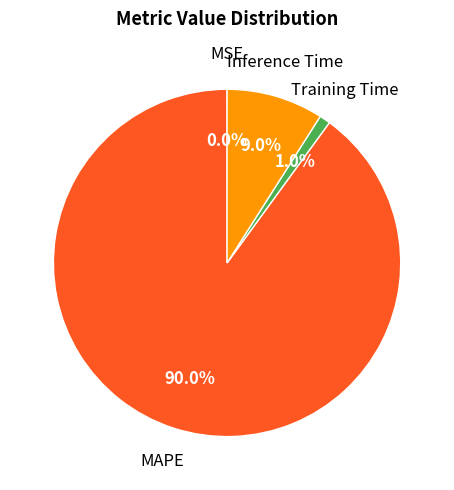

Does any single category account for the majority?

Yes